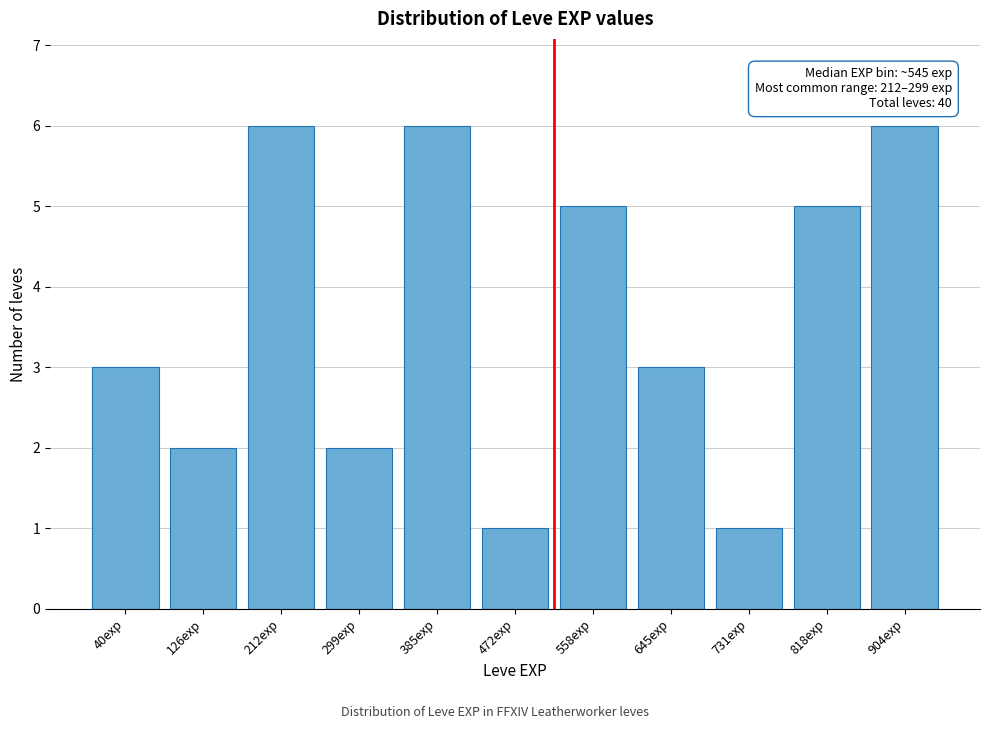

Reading left to right, what are all the values shown in this chart?

40exp=3	126exp=2	212exp=6	299exp=2	385exp=6	472exp=1	558exp=5	645exp=3	731exp=1	818exp=5	904exp=6